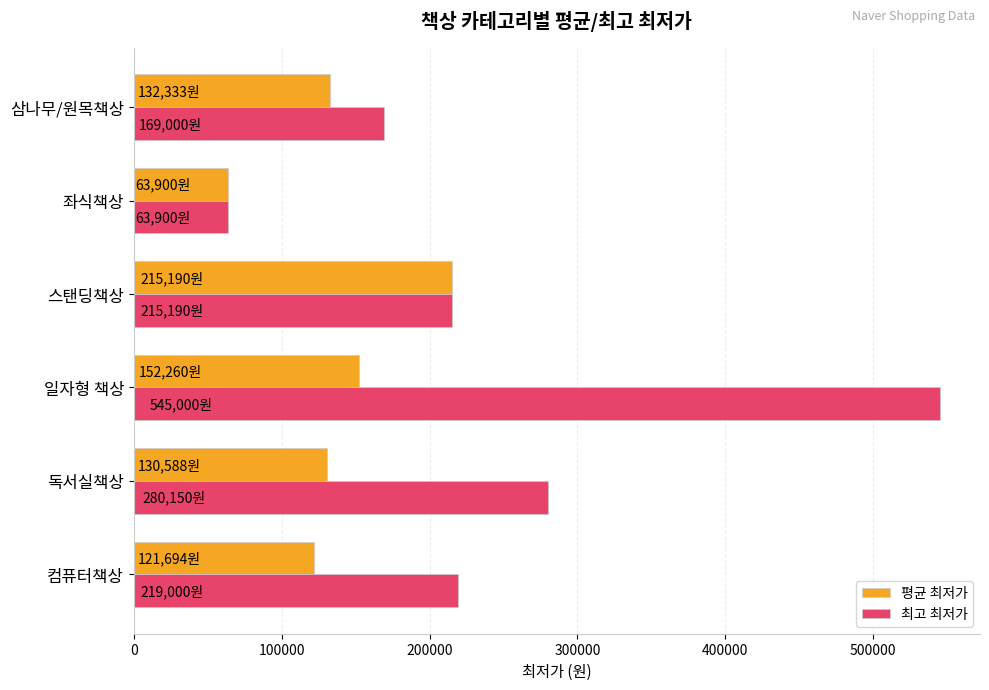

Which category has the highest value across all series?

일자형 책상